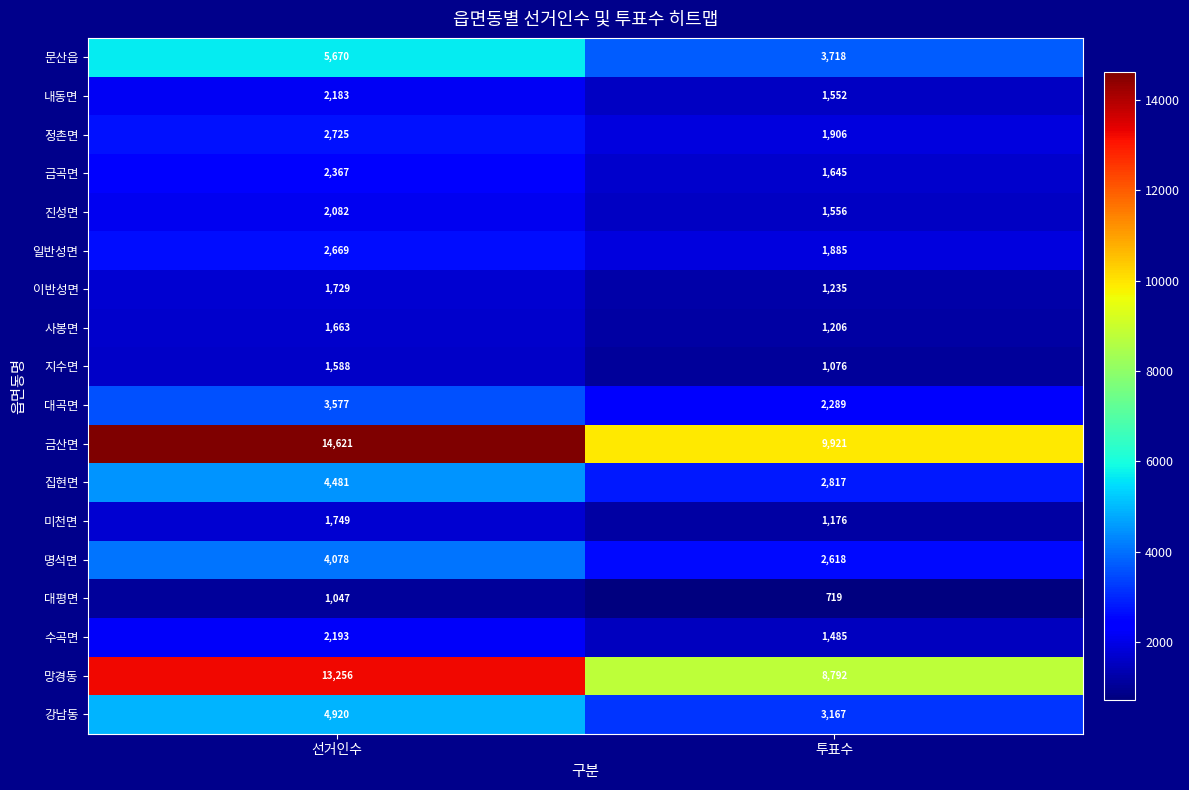

What is the minimum value shown in the chart?

719